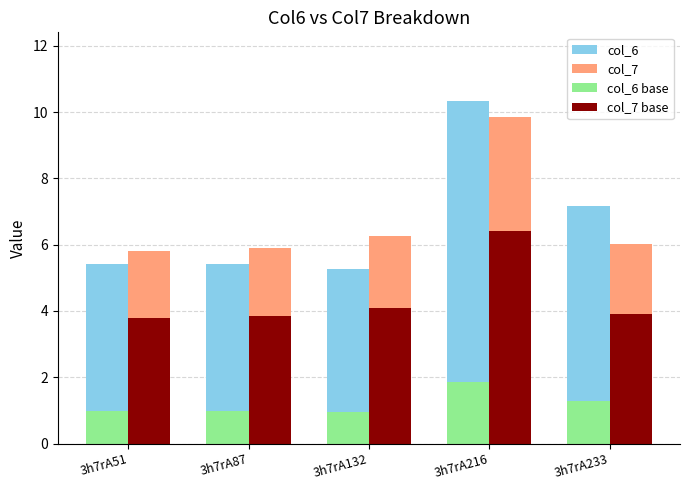

Which series changed the most between 3h7rA132 and 3h7rA216?

col_6